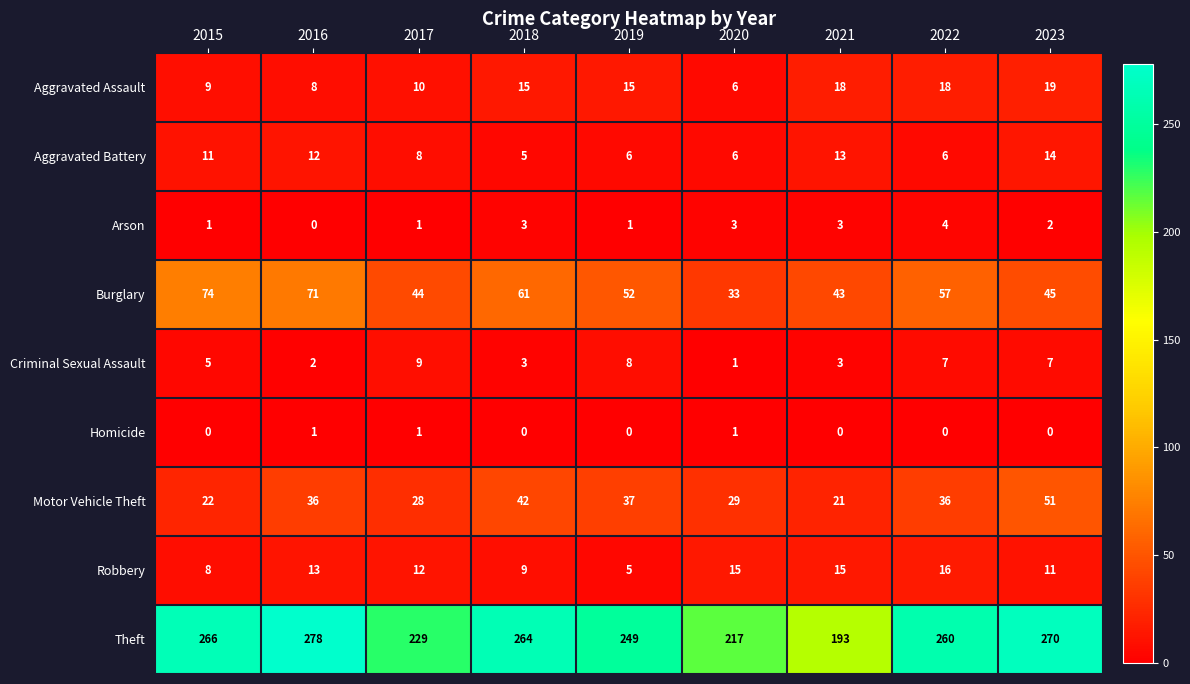

Which series changed the most between 2017 and 2023?

Theft